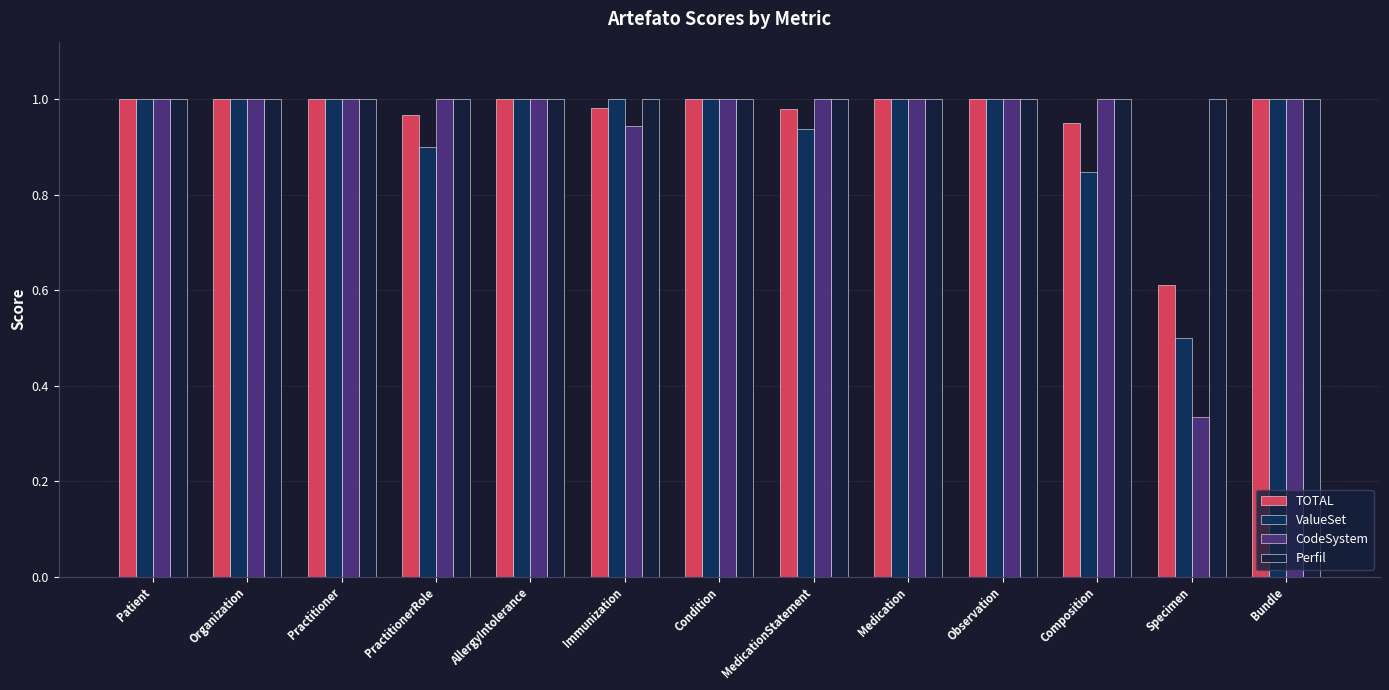

What is the sum of all Perfil values?

13.0